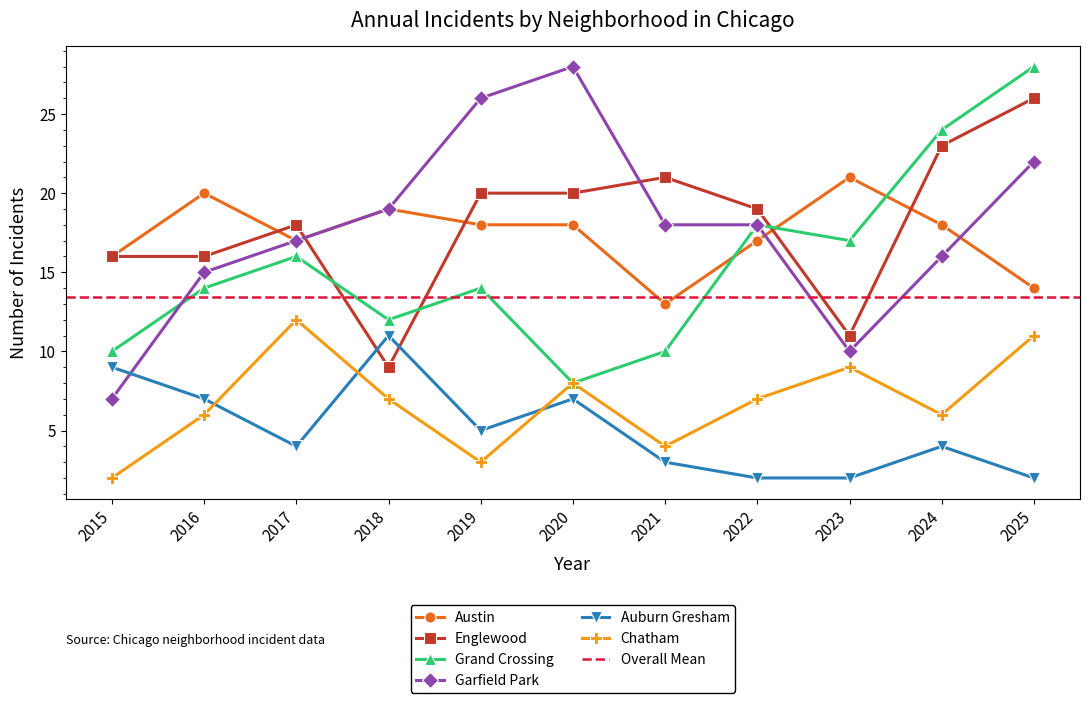

True or false: Chatham has more than 0 interior local peaks.

True